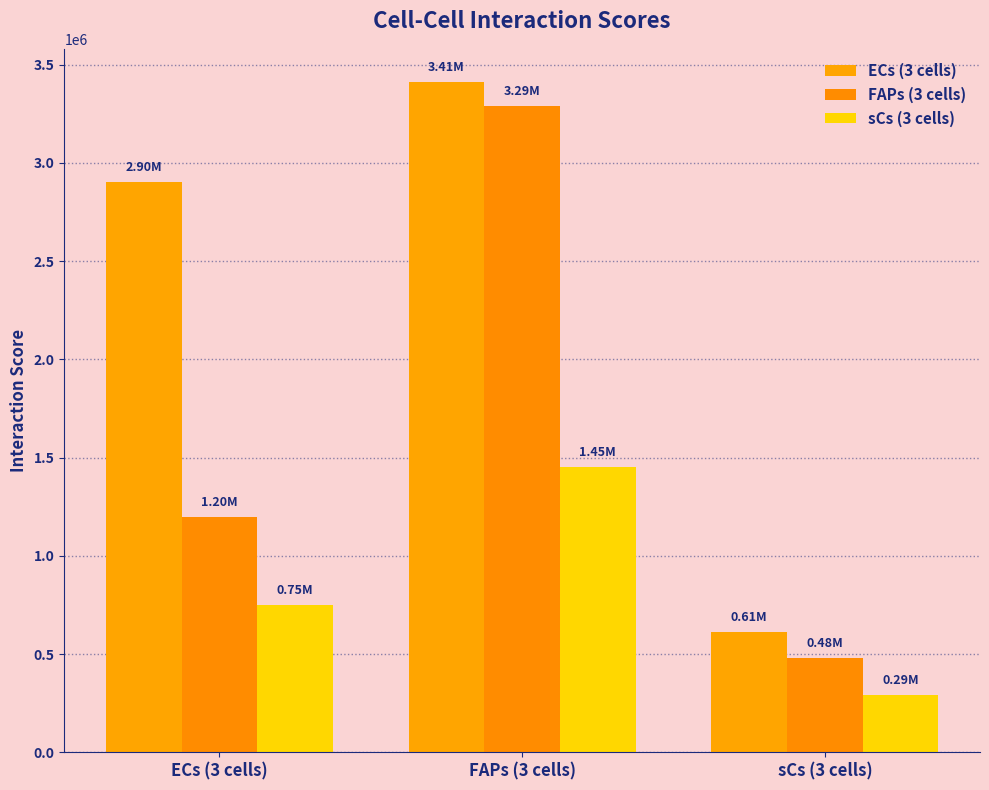

What is the value of the ECs (3 cells) bar at the 3rd from the left?

611132.2